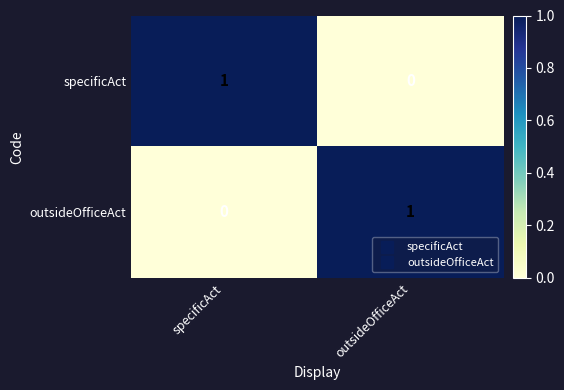

At which label does specificAct reach its peak?

specificAct